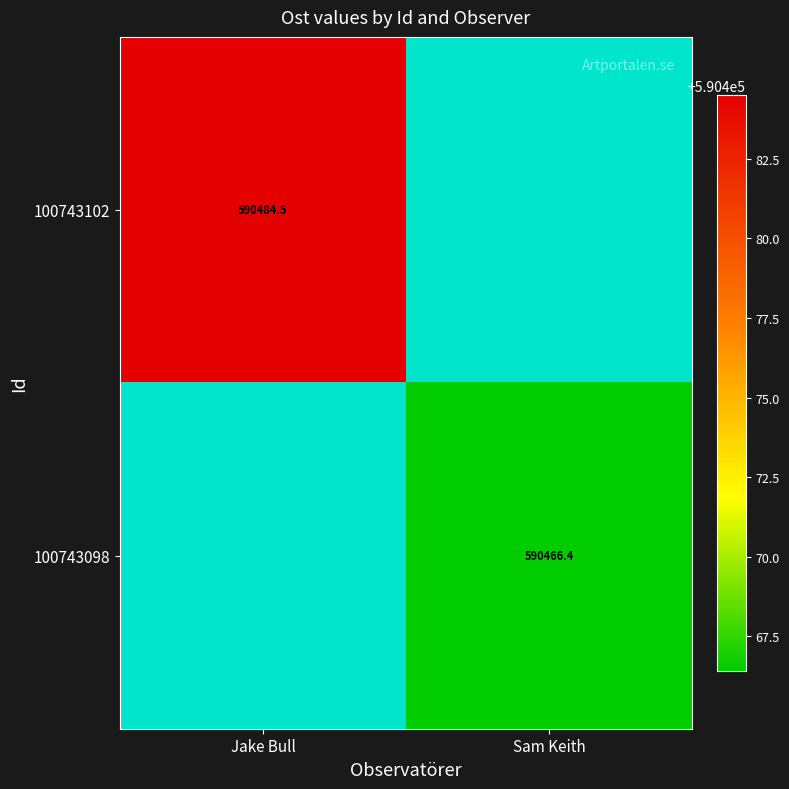

Is the value of 100743102 at Sam Keith greater than the value of 100743098 at Jake Bull?

No